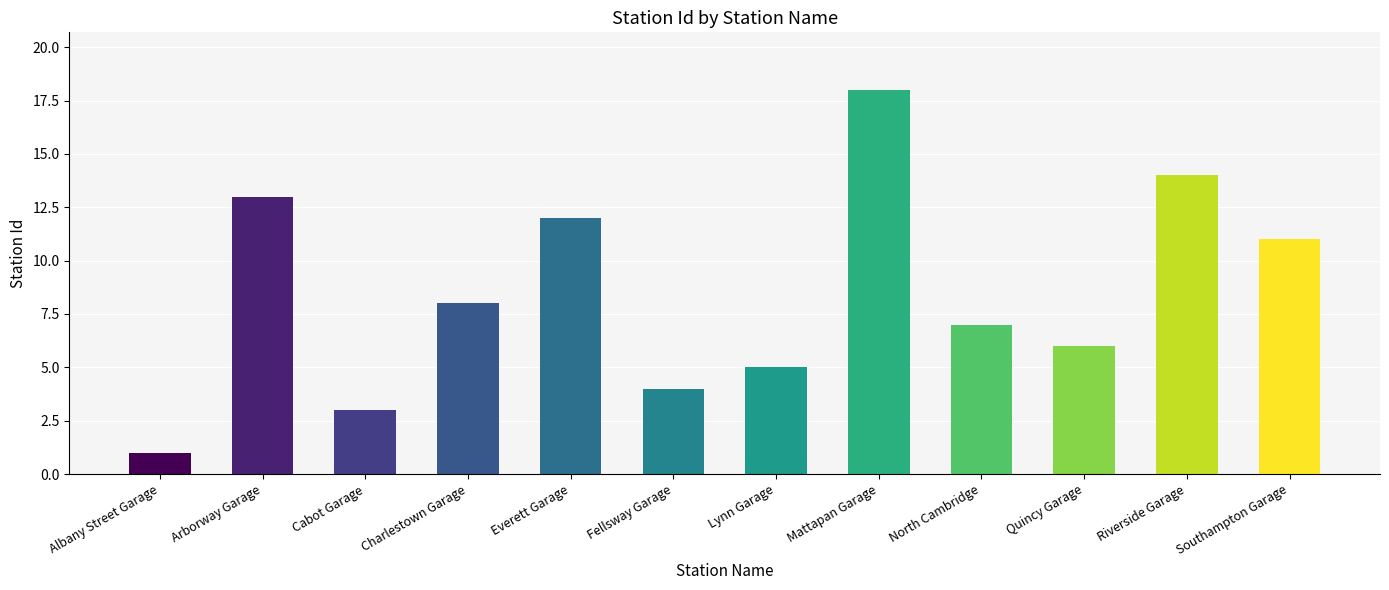

Reading left to right, extract all data points from this chart.

Albany Street Garage=1	Arborway Garage=13	Cabot Garage=3	Charlestown Garage=8	Everett Garage=12	Fellsway Garage=4	Lynn Garage=5	Mattapan Garage=18	North Cambridge=7	Quincy Garage=6	Riverside Garage=14	Southampton Garage=11